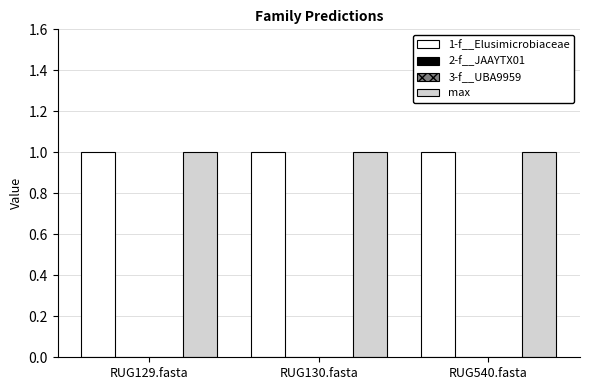

Reading left to right, transcribe all the data shown in this chart.

1-f__Elusimicrobiaceae: 1	1	1
2-f__JAAYTX01: 0	0	0
3-f__UBA9959: 0	0	0
max: 1	1	1